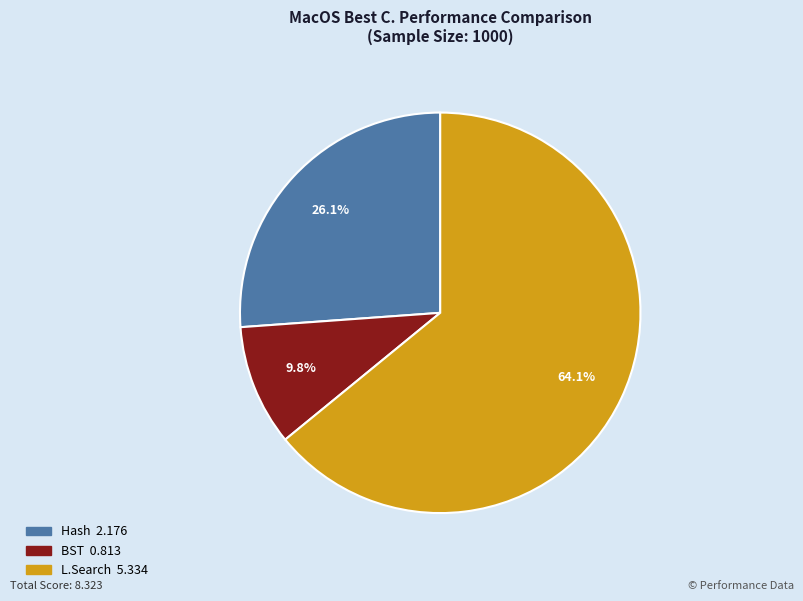

Is there a majority slice in this chart?

Yes